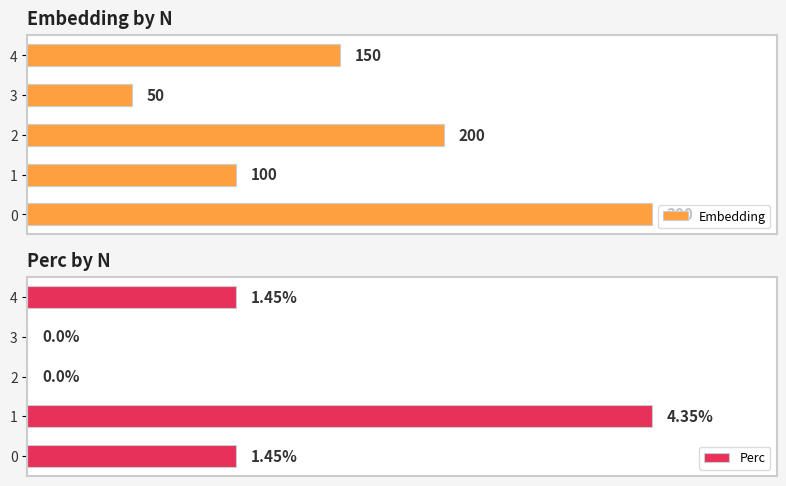

The Perc series shows 0.0 at 2. True or false?

True